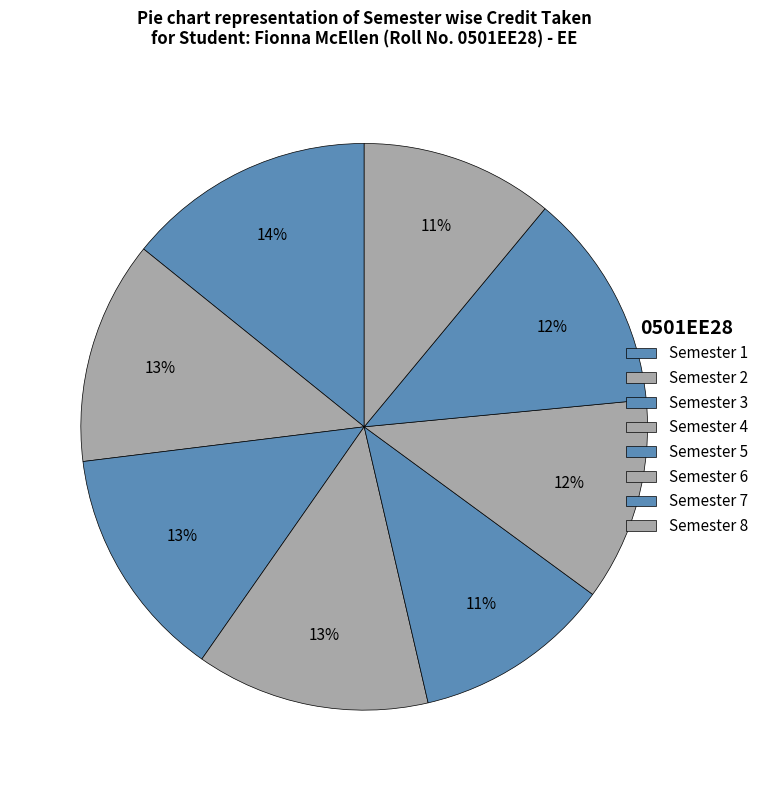

Which category has the biggest portion of the pie?

Semester 1